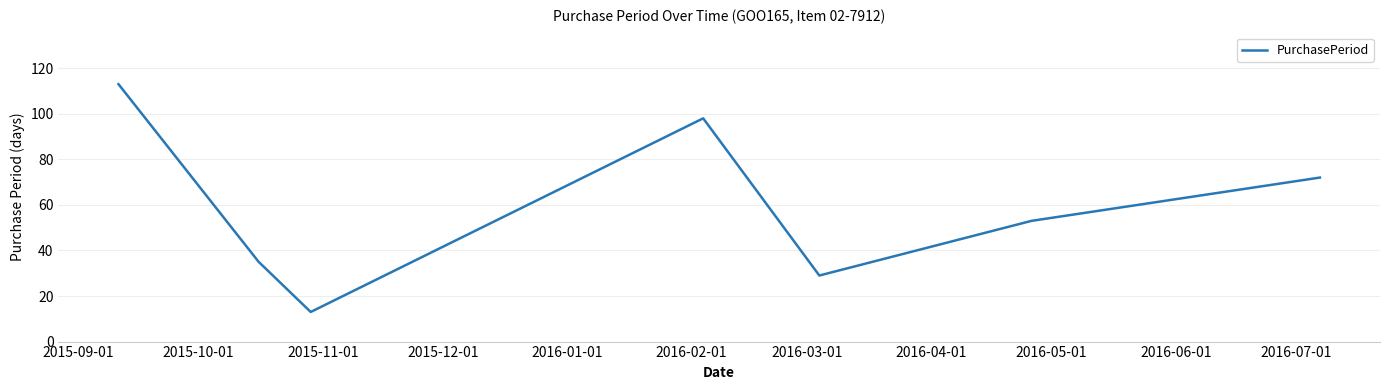

What is the average value?

59